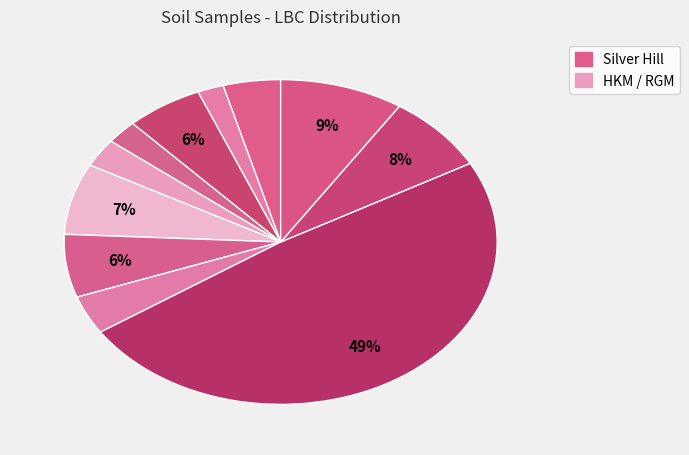

Rank the categories by value from highest to lowest.

HKM_Forest, RGM_Pit, RGM_Process, HKM_AOC2, HKM_AOC3, Silver Hill_Mi, Silver Hill_Foi, HKM_AOC4, HKM_AOC1, Silver Hill_Ba, Silver Hill_Pir